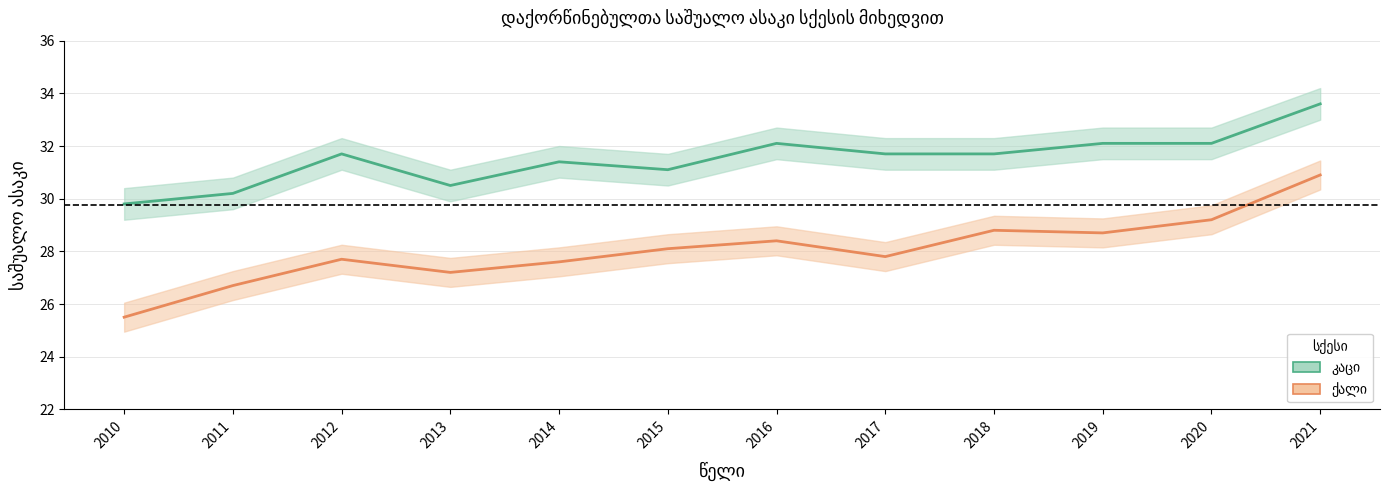

Which label corresponds to the smallest value in the chart?

2010